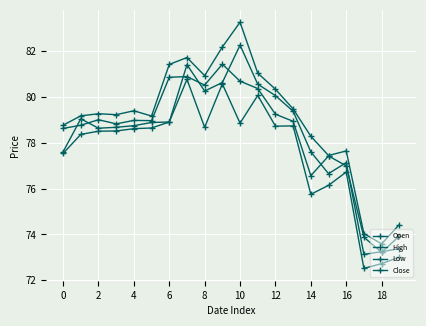

Which series has the largest total across all categories?

High